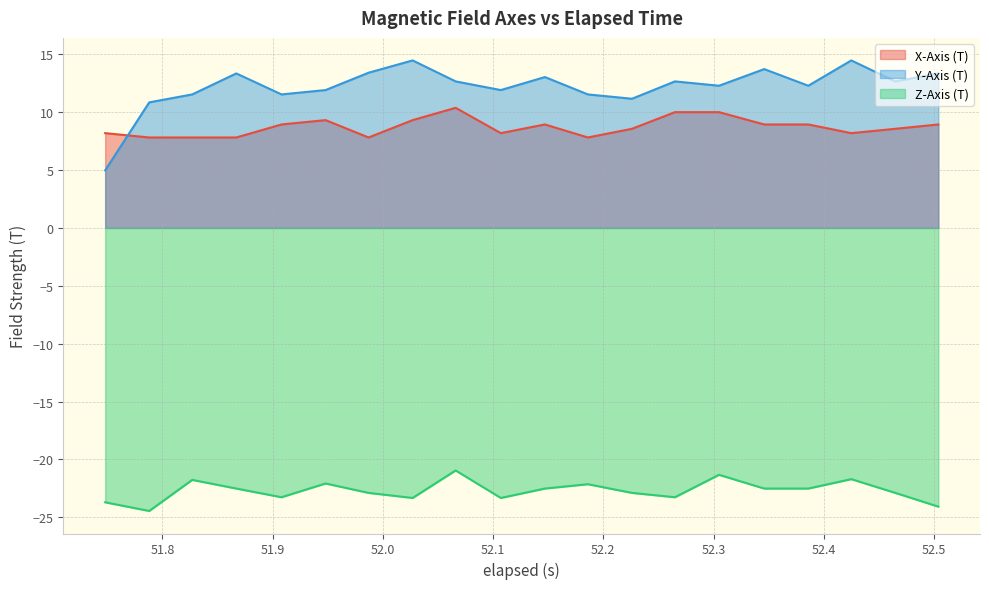

Does the chart display data point markers on the line(s)?

No